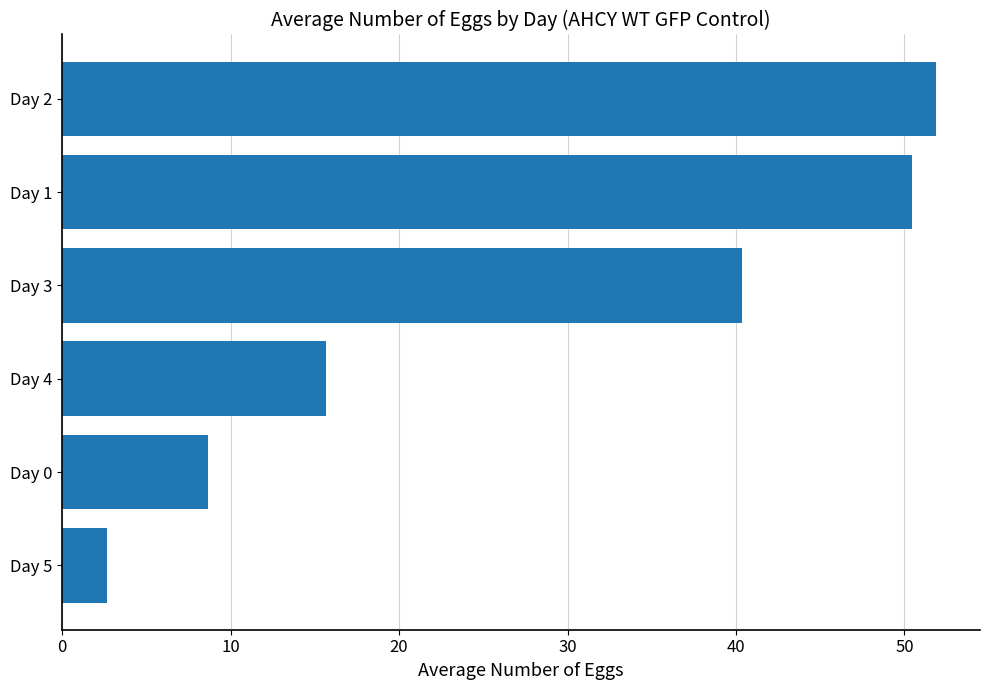

Which category has the highest value across all series?

Day 2